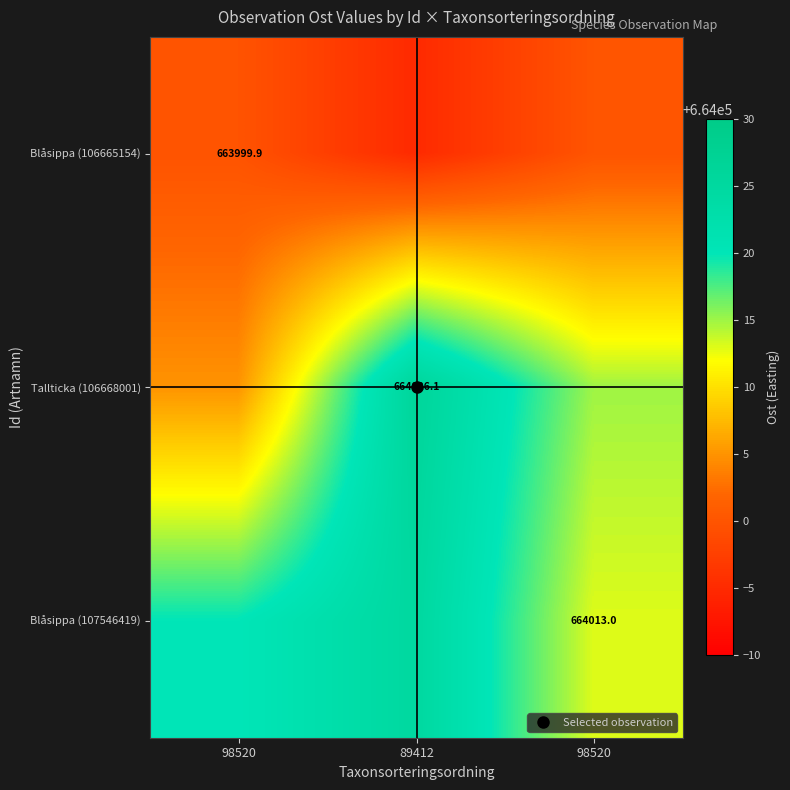

At how many categories does at least one series exceed 664007?

3